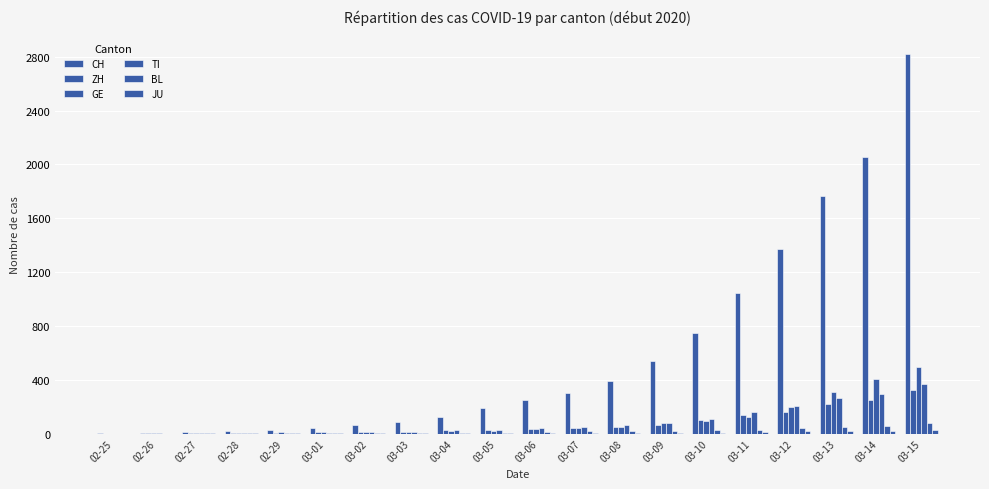

Which series has the largest range (max minus min)?

CH